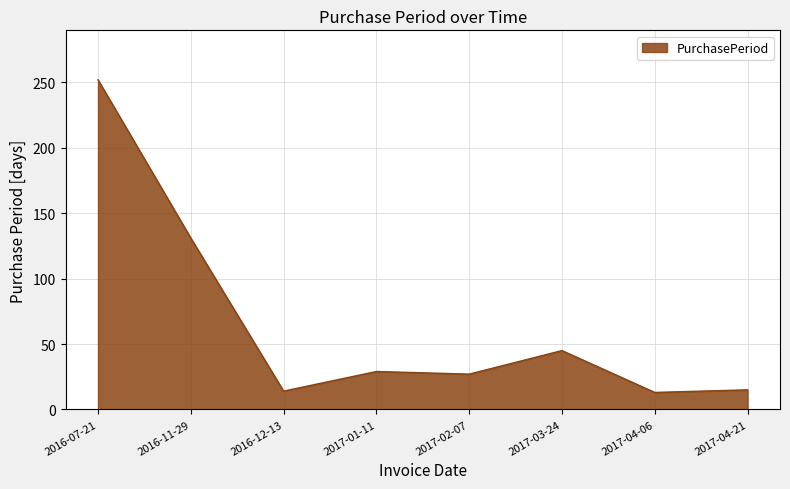

What is the difference between the maximum and minimum values?

239